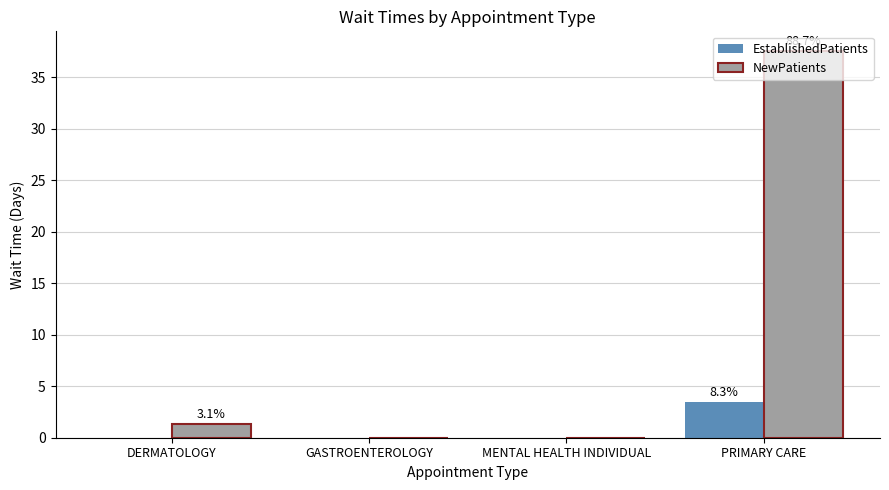

Which series has the largest total across all categories?

NewPatients